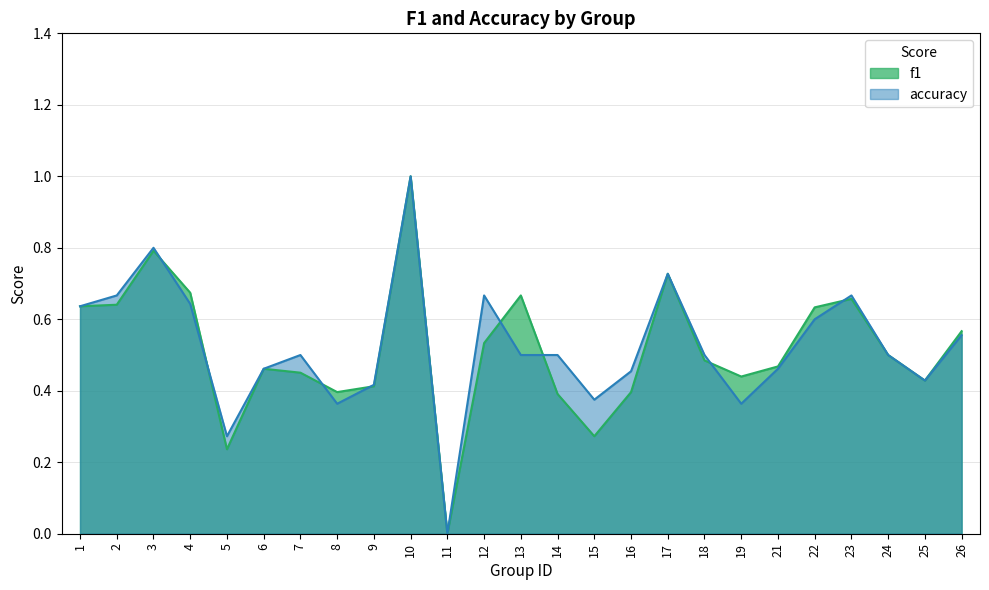

List the series in order of their overall mean, highest first.

accuracy, f1